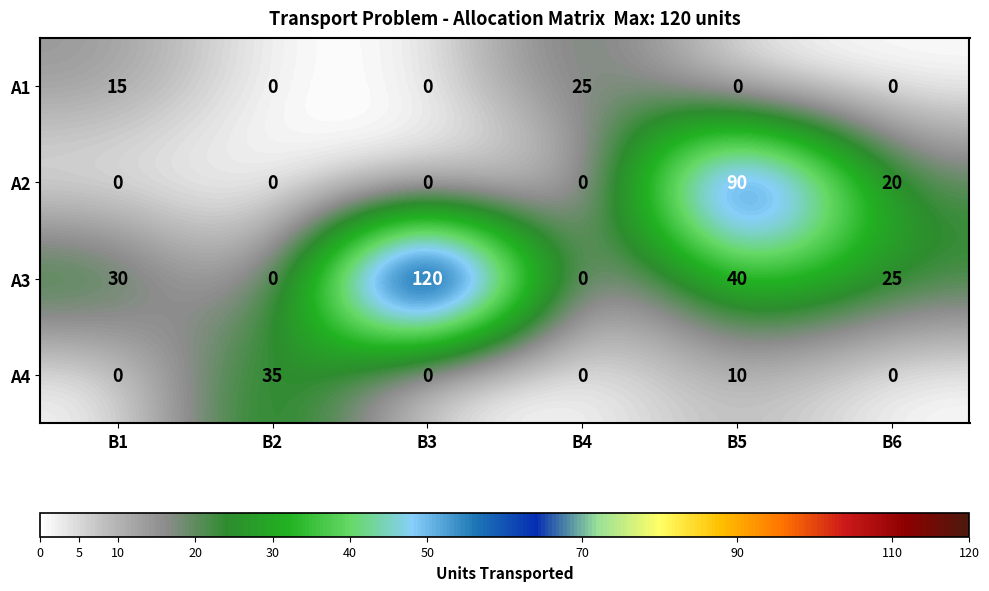

The A1 series shows 0 at B3. True or false?

True